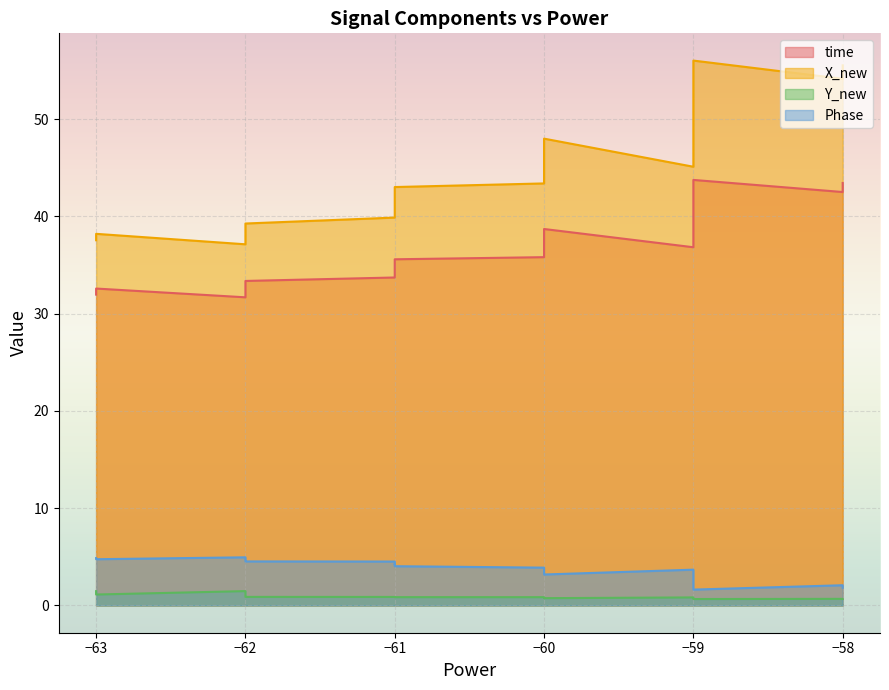

The time series shows 28.1 at −59. True or false?

False